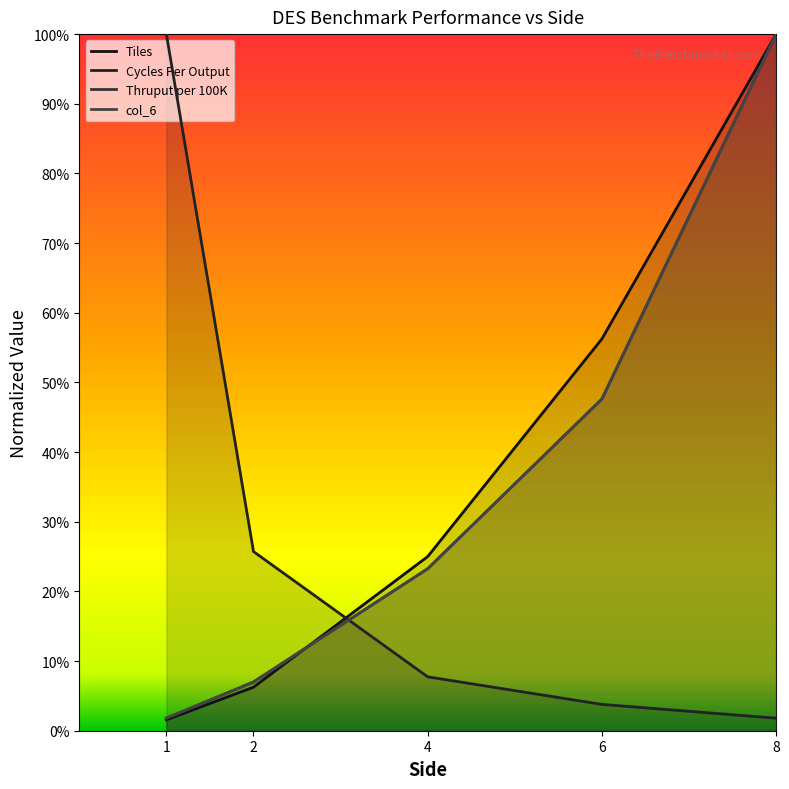

True or false: col_6 and Cycles Per Output cross at least once.

True